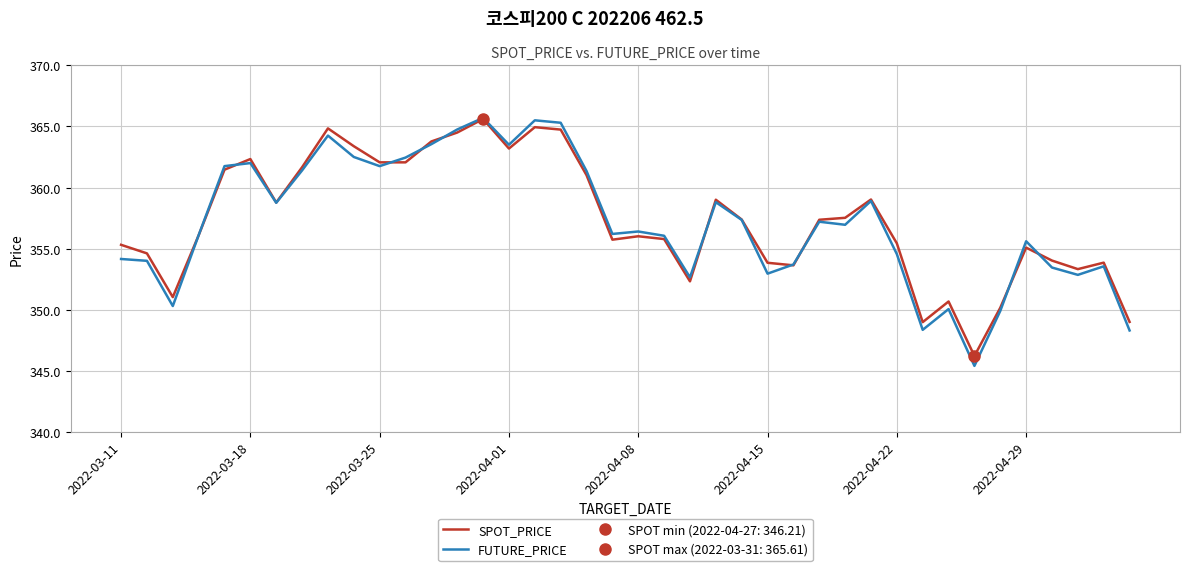

What is the minimum value for SPOT_PRICE?

346.2